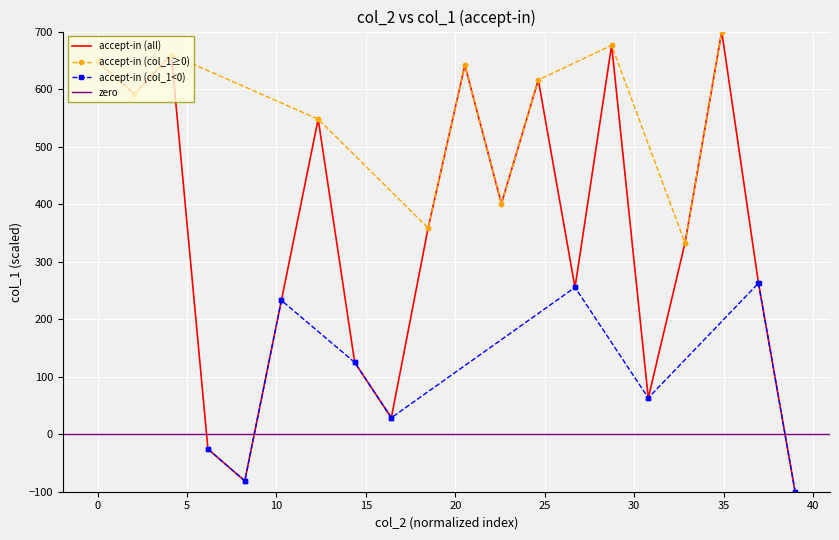

What is the maximum value for accept-in (all)?

700.0